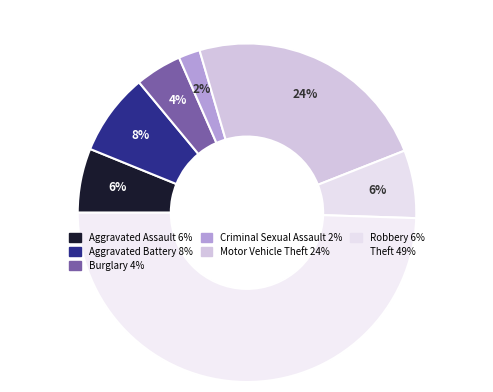

Does Robbery account for over 50% of the chart?

No